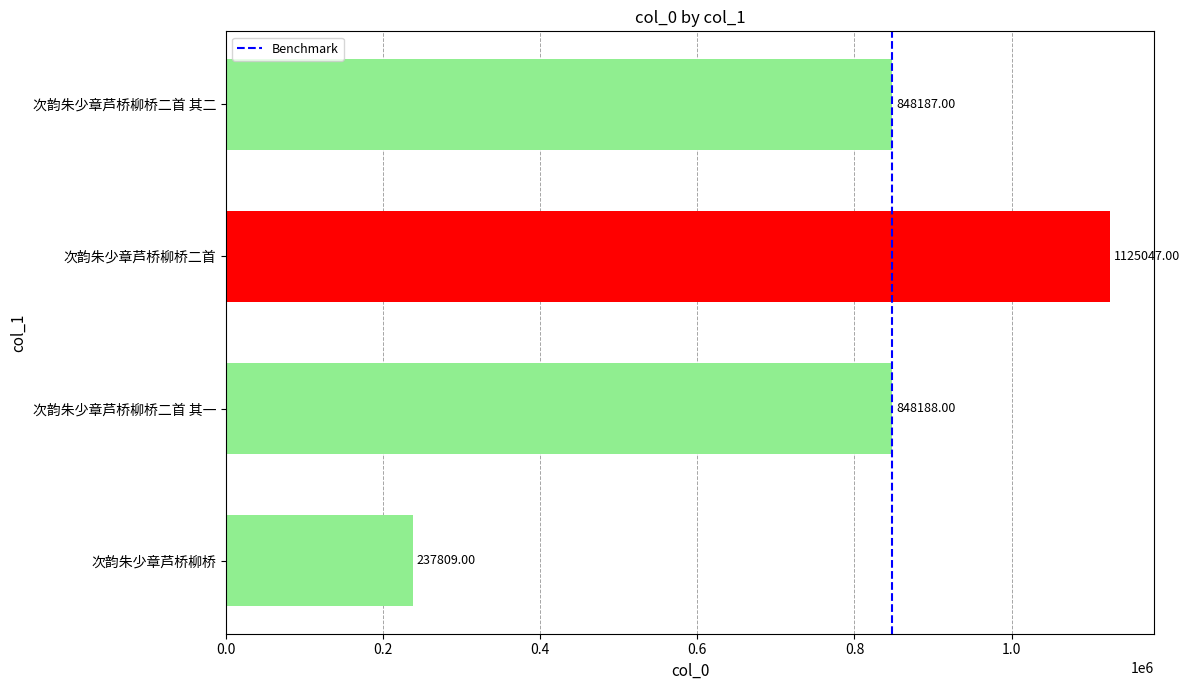

What is the change in value from 次韵朱少章芦桥柳桥二首 to 次韵朱少章芦桥柳桥二首 其二?

-276860